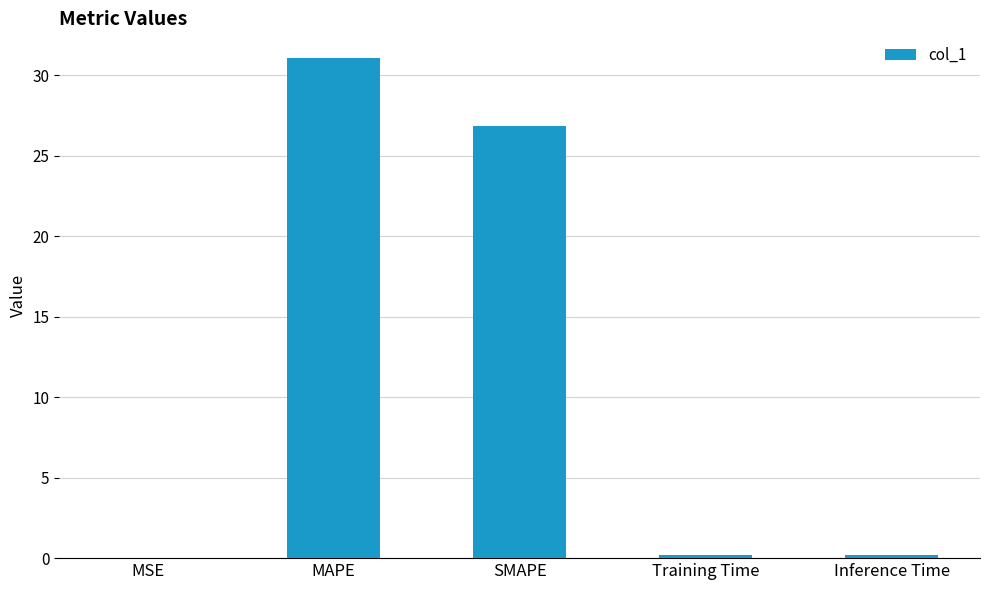

True or false: the data shows 31.1 at MAPE.

True